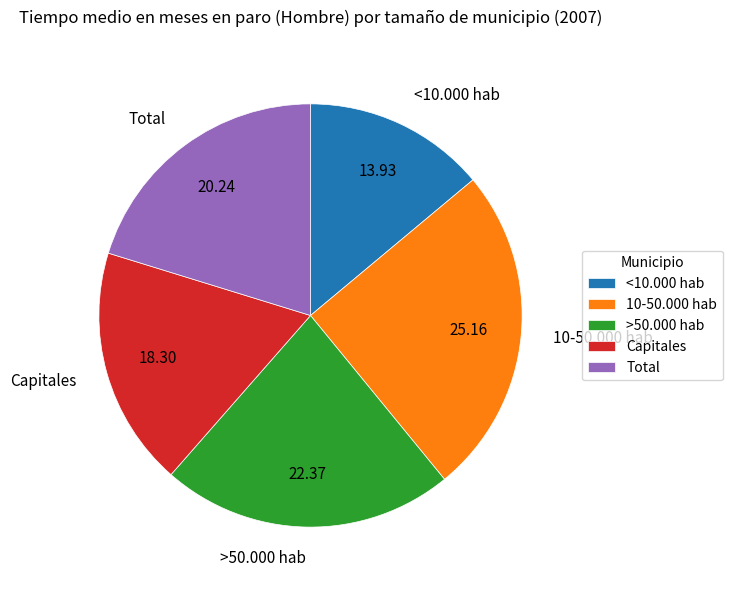

How many slices are in this pie chart?

5